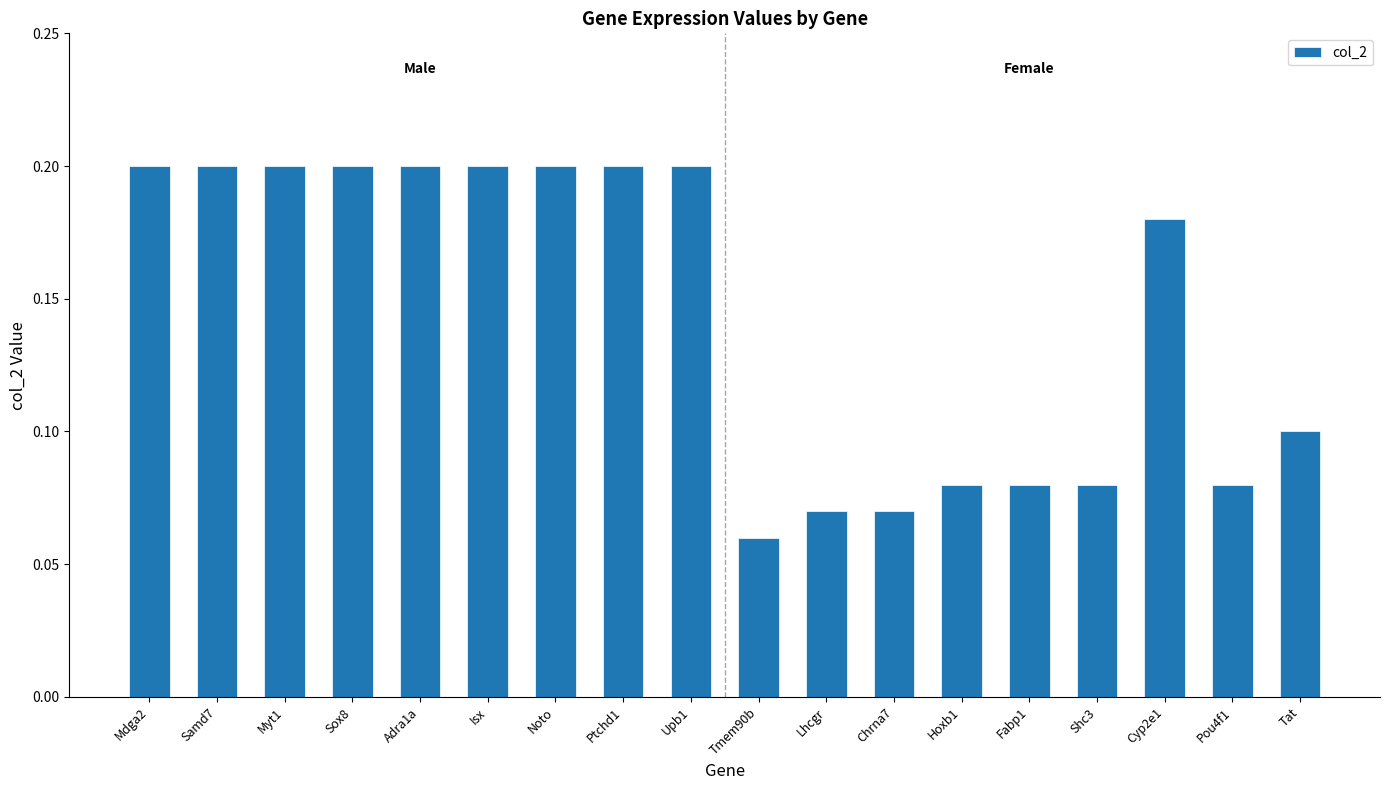

What position from the right is Cyp2e1?

3